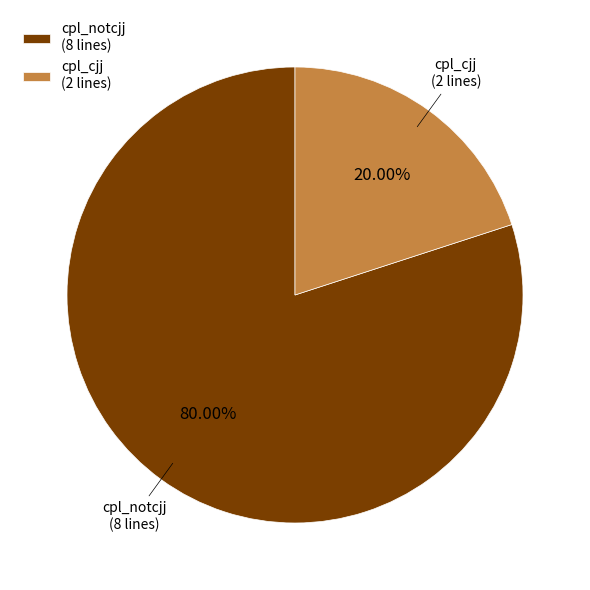

Which slice is the largest?

cpl_notcjj (8 lines)